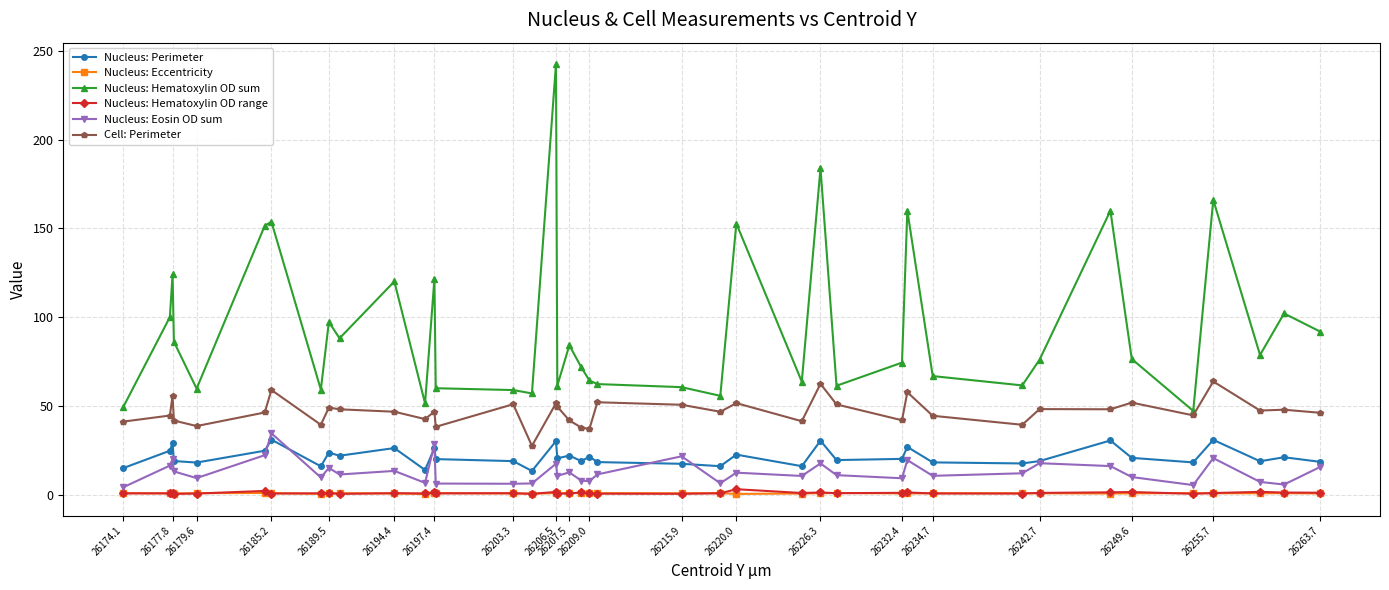

What is the difference between the maximum and minimum values in the Nucleus: Hematoxylin OD sum series?

195.4